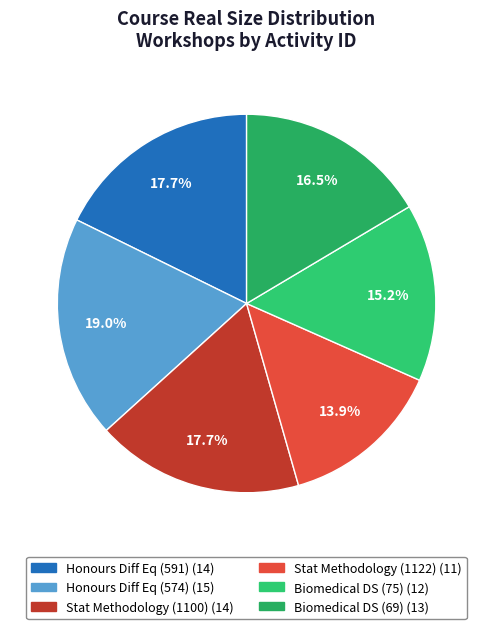

To the nearest percent, what is the average slice percentage?

17%